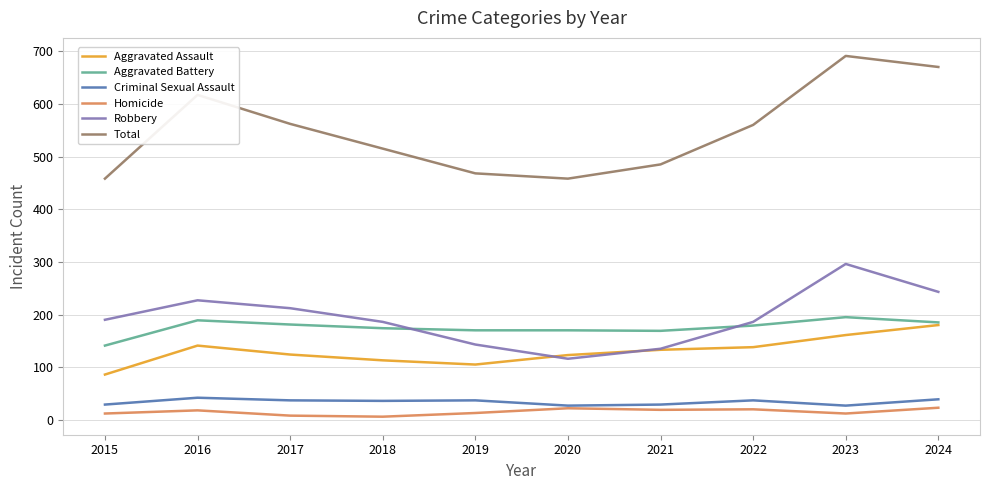

Is the value of Aggravated Battery at 2017 greater than the value of Aggravated Assault at 2022?

Yes